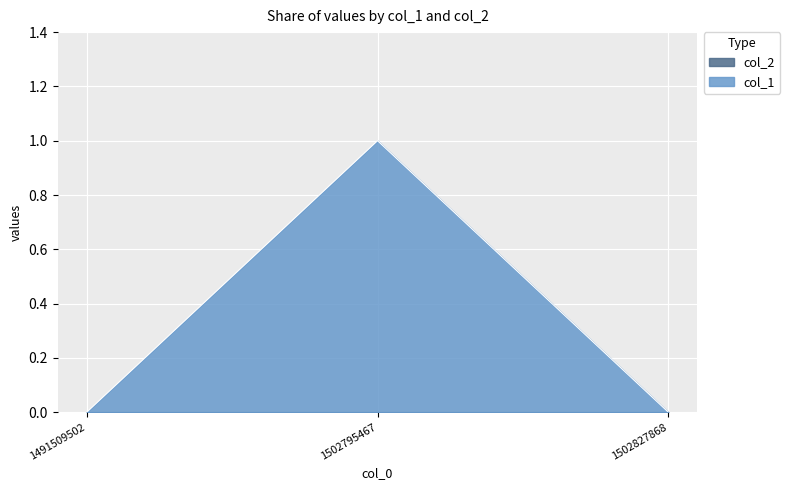

The value at 1491509502 is -1. True or false?

False